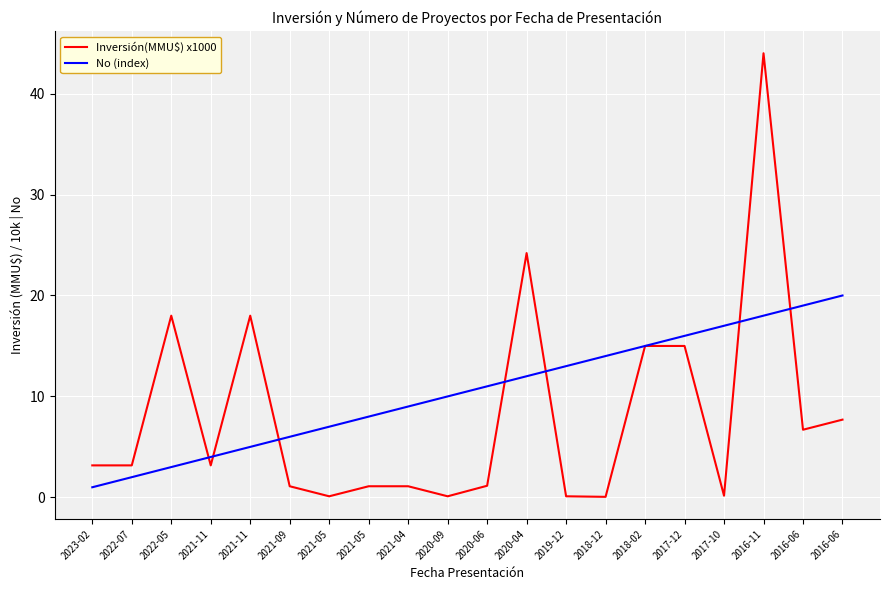

What is the total value across all series at 2018-02?

30.0